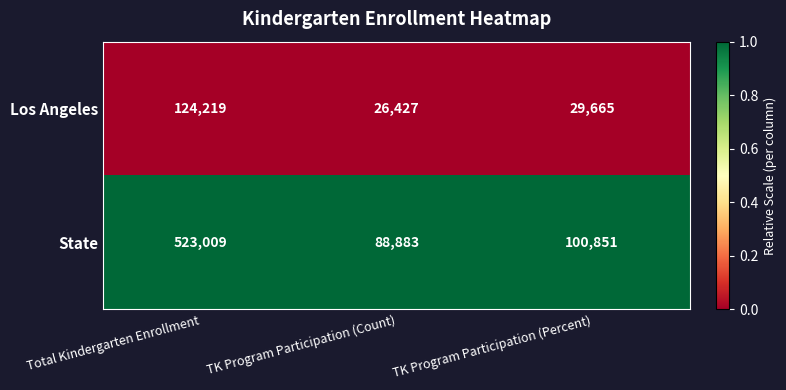

At TK Program Participation (Count), list the series in order from smallest to largest.

Los Angeles, State